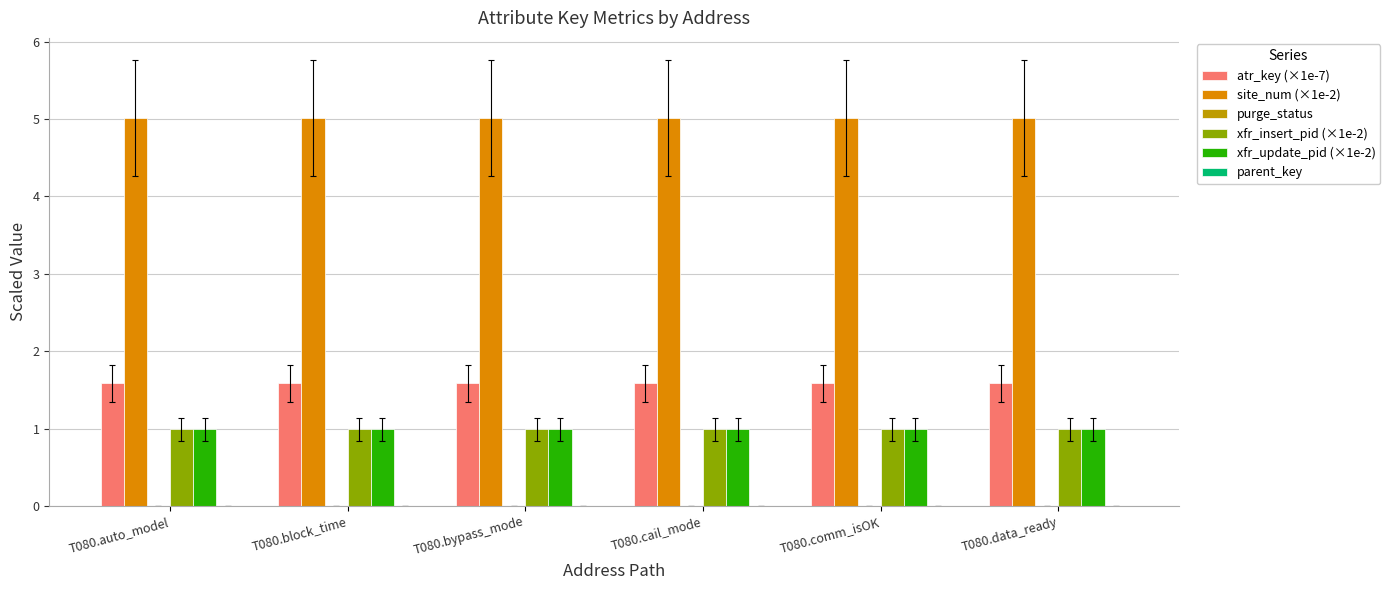

How many bars are there in each group?

4